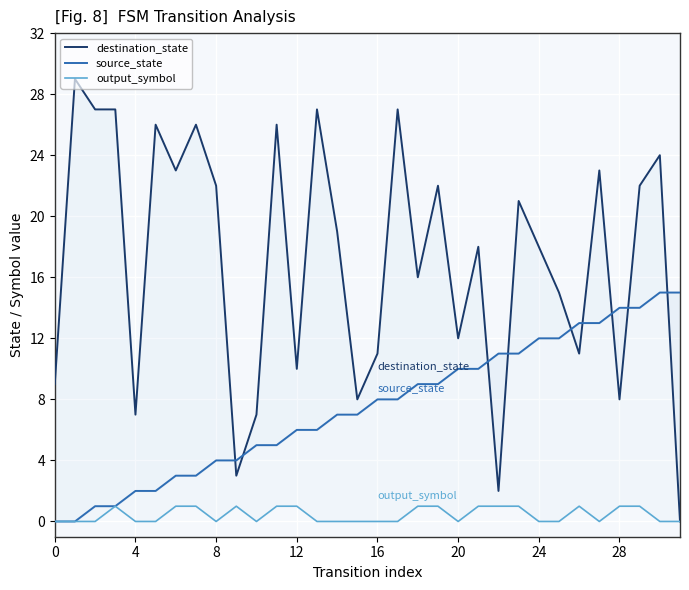

How many lines are shown in the chart?

3